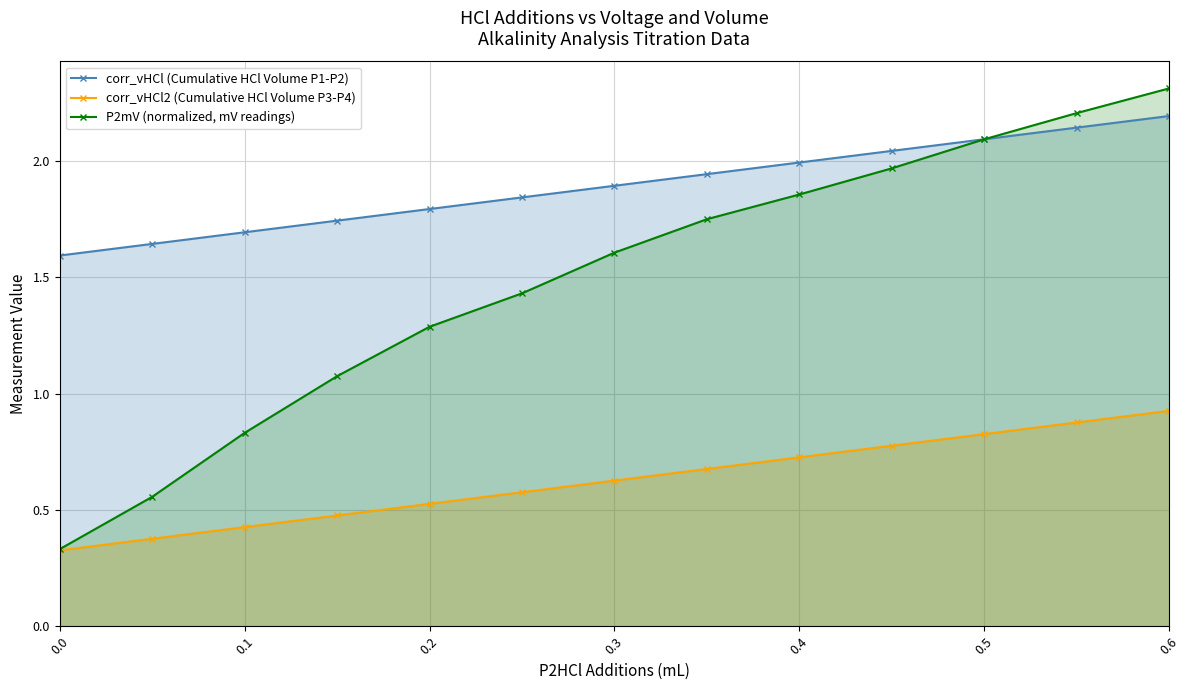

True or false: P2mV (normalized, mV readings) has more than 1 interior local peaks.

False